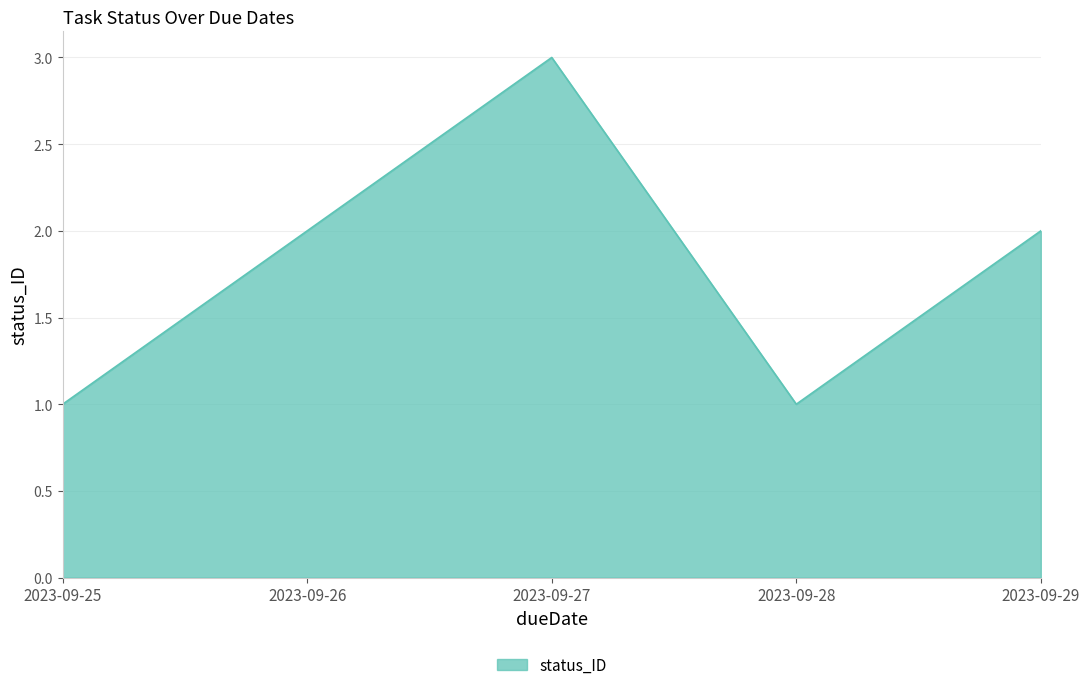

How many categories are shown in the chart?

5